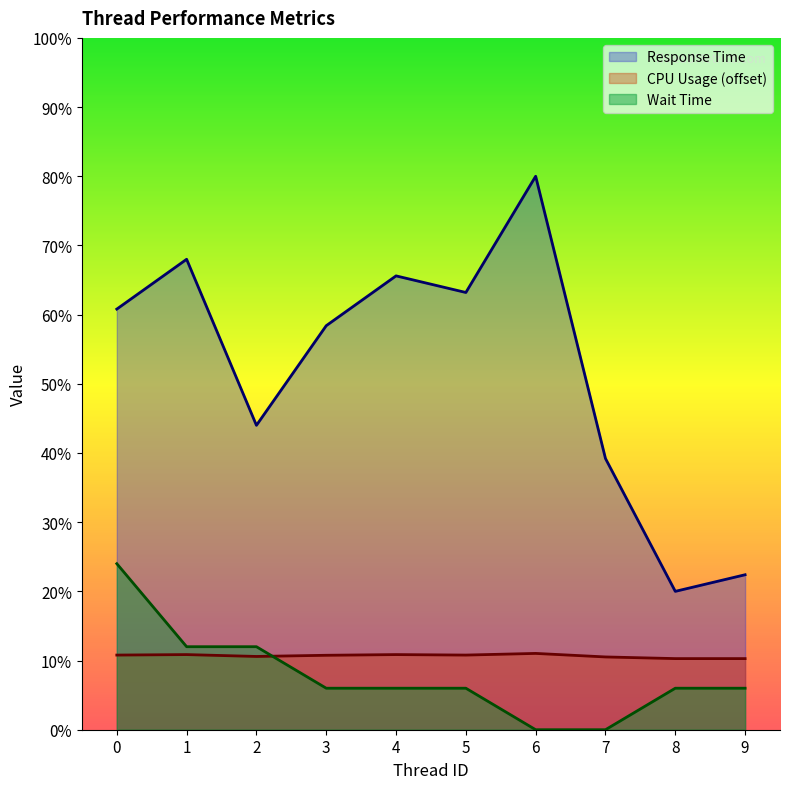

What is the difference between the second highest and minimum values in the Response Time series?

48.0